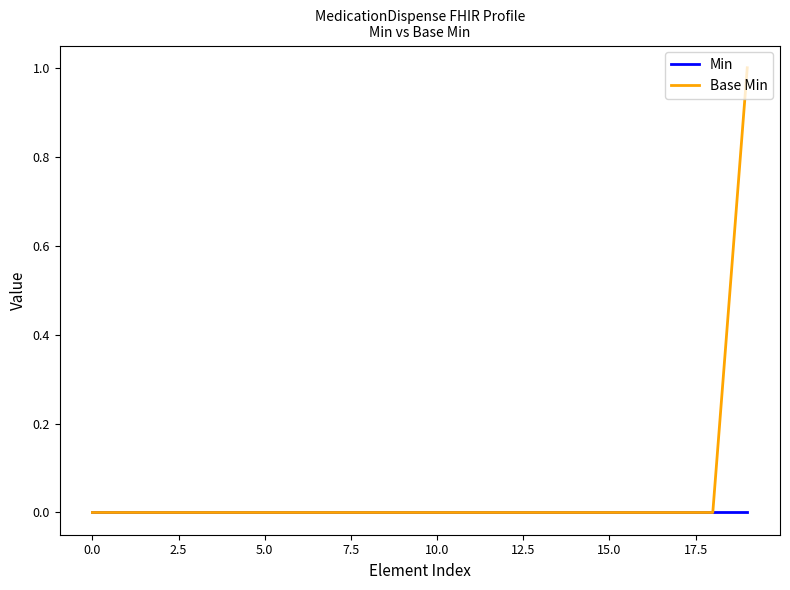

Which series has the largest total across all categories?

Base Min